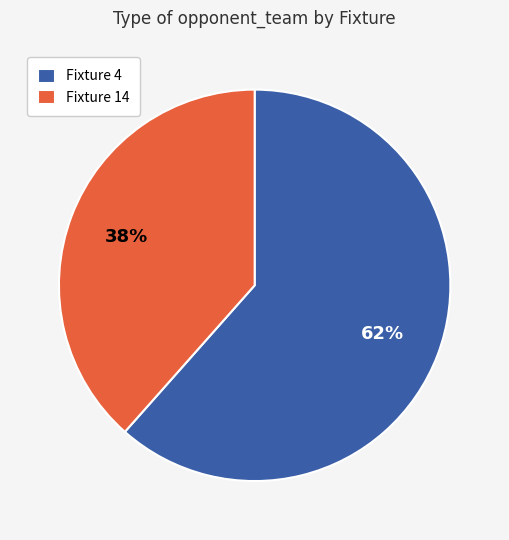

What percentage is the Fixture 4 slice, to the nearest percent?

62%